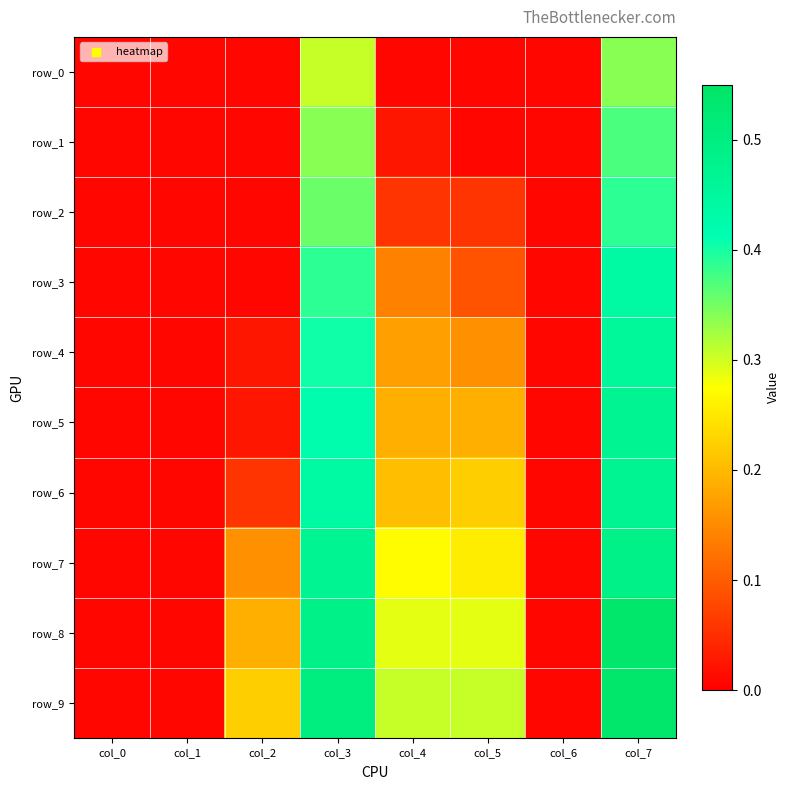

What is the sum of all row_2 values?

0.9